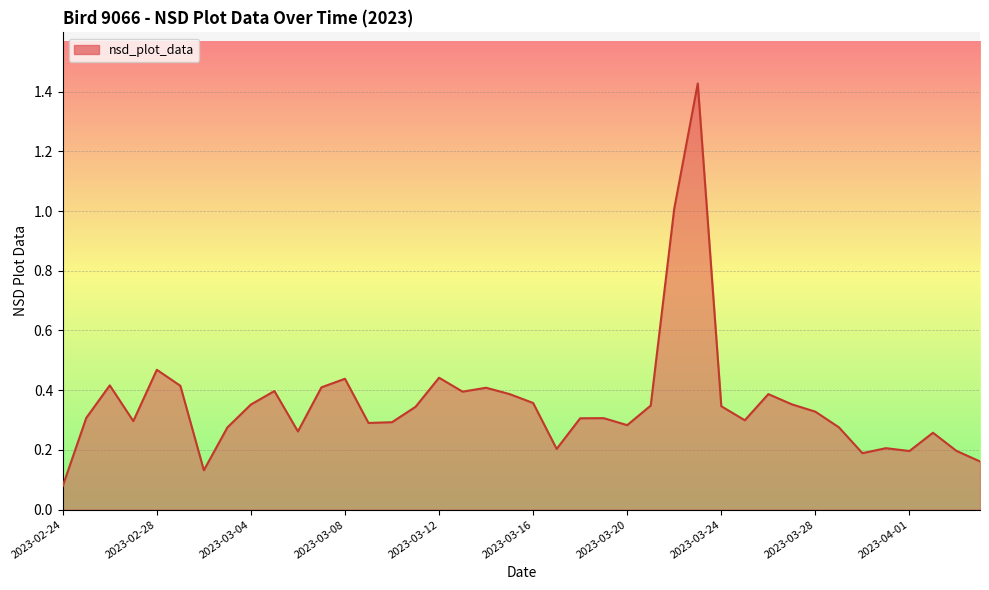

What is the difference between the maximum and minimum values?

1.3